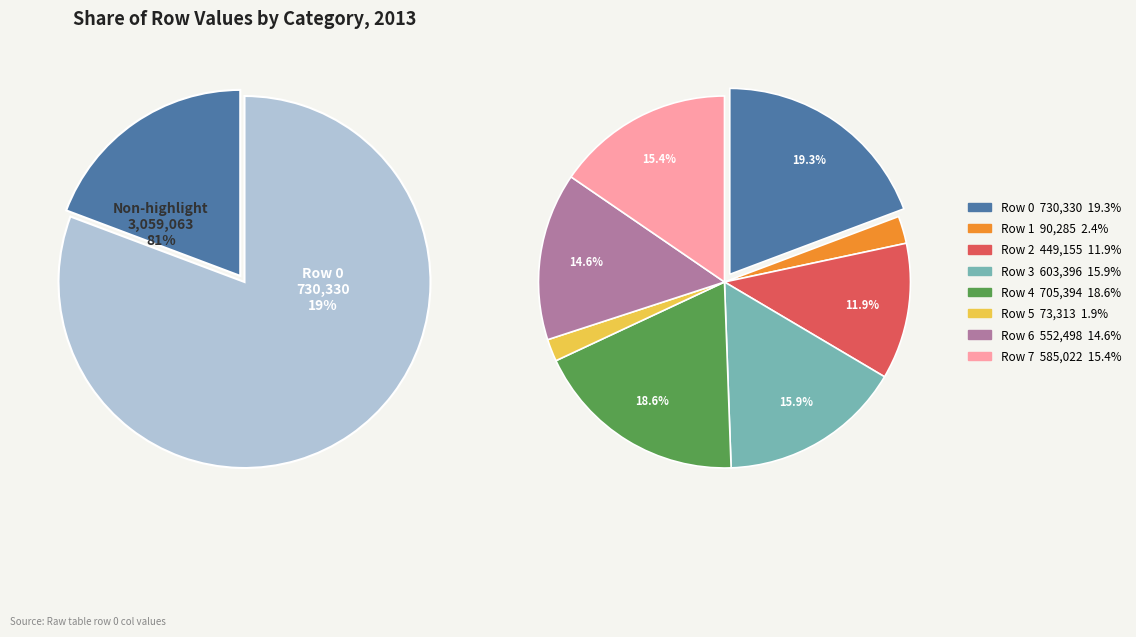

The Row 4 slice represents 32% of the pie. True or false?

False